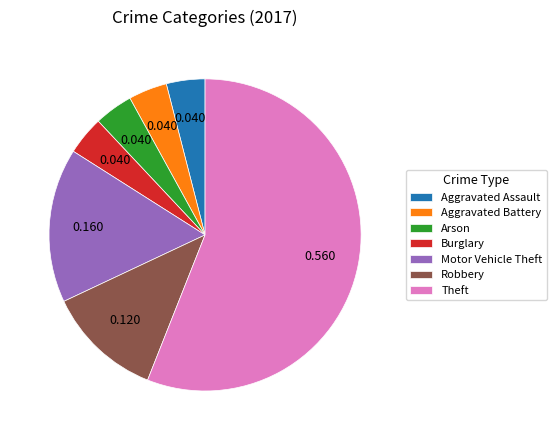

Does any single category account for the majority?

Yes